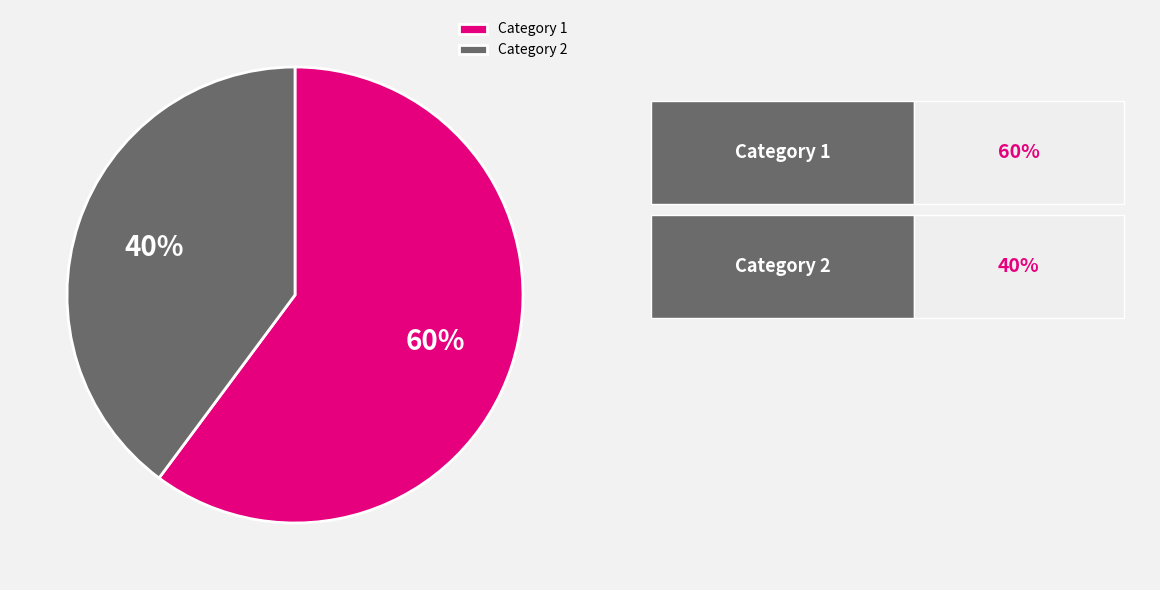

To the nearest percent, what is the difference between the largest and smallest slice percentages?

20%